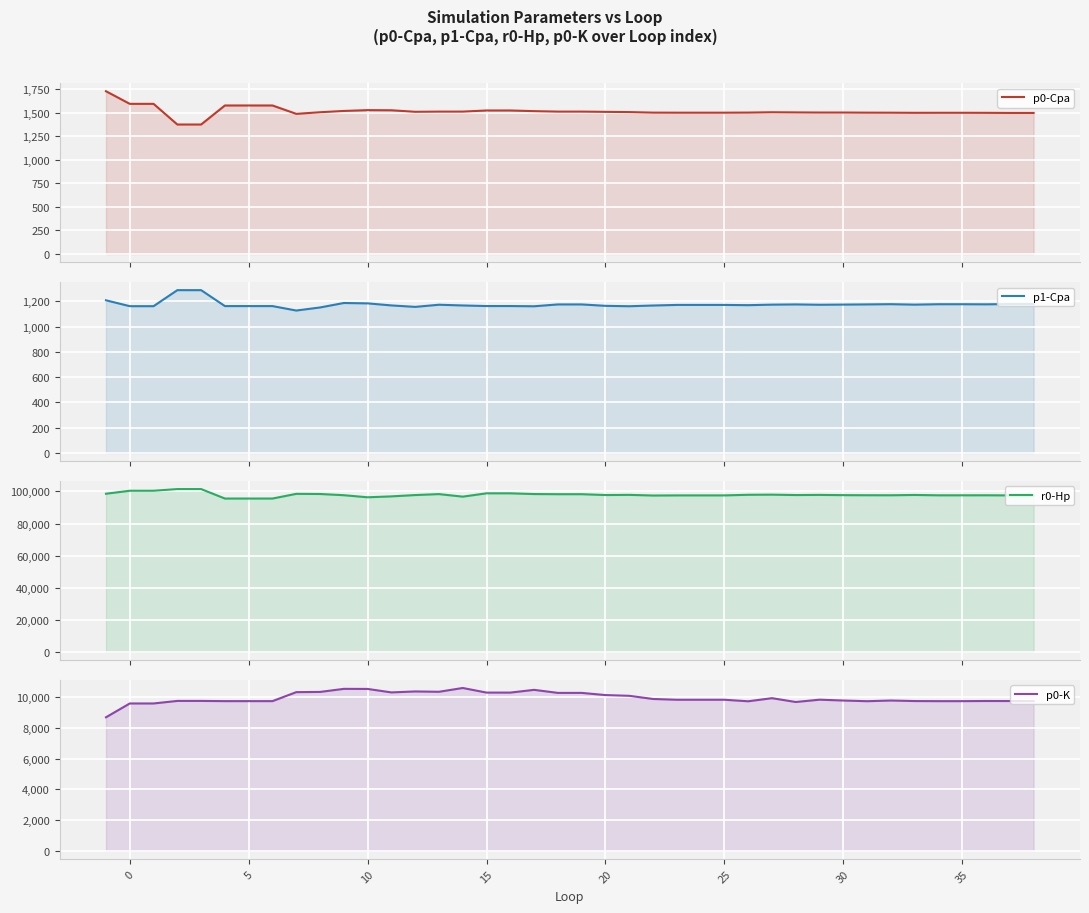

Reading left to right, what are all the values shown in this chart?

p0-Cpa: 1728.2	1594.3	1594.3	1374.9	1374.9	1577.0	1577.0	1577.0	1488.1	1505.2	1518.9	1527.5	1526.1	1509.9	1511.8	1511.9	1524.0	1524.0	1516.8	1511.9	1511.9	1509.3	1506.8	1501.1	1500.5	1500.5	1500.5	1501.6	1505.0	1503.4	1502.1	1502.1	1500.9	1500.4	1499.1	1499.4	1499.4	1498.9	1497.8	1497.8
p1-Cpa: 1207.8	1161.4	1161.4	1288.1	1288.1	1162.1	1162.1	1162.1	1126.8	1151.2	1186.6	1183.6	1167.3	1155.8	1172.8	1167.0	1162.4	1162.4	1160.7	1175.2	1175.2	1164.0	1160.9	1166.6	1171.3	1171.3	1171.3	1169.3	1173.5	1175.3	1172.5	1174.0	1175.4	1177.2	1173.6	1176.9	1176.9	1176.0	1178.3	1178.3
r0-Hp: 98563.5	100421.4	100421.4	101466.9	101466.9	95567.4	95567.4	95567.4	98488.4	98397.5	97644.0	96341.9	96911.4	97736.8	98329.7	96747.2	98823.3	98823.3	98362.9	98274.0	98274.0	97749.1	97853.4	97453.4	97526.7	97526.7	97526.7	97904.2	97984.1	97740.8	97832.0	97682.1	97625.5	97605.3	97792.1	97581.3	97581.3	97601.7	97522.8	97522.8
p0-K: 8693.3	9593.5	9593.5	9759.2	9759.2	9745.3	9745.3	9745.3	10330.9	10344.9	10544.8	10539.5	10313.8	10376.2	10354.5	10601.5	10301.6	10301.6	10480.0	10282.0	10282.0	10139.9	10091.9	9886.2	9835.6	9835.6	9835.6	9735.5	9937.9	9688.7	9839.7	9785.2	9740.8	9785.3	9750.5	9744.3	9744.3	9754.1	9752.1	9752.1